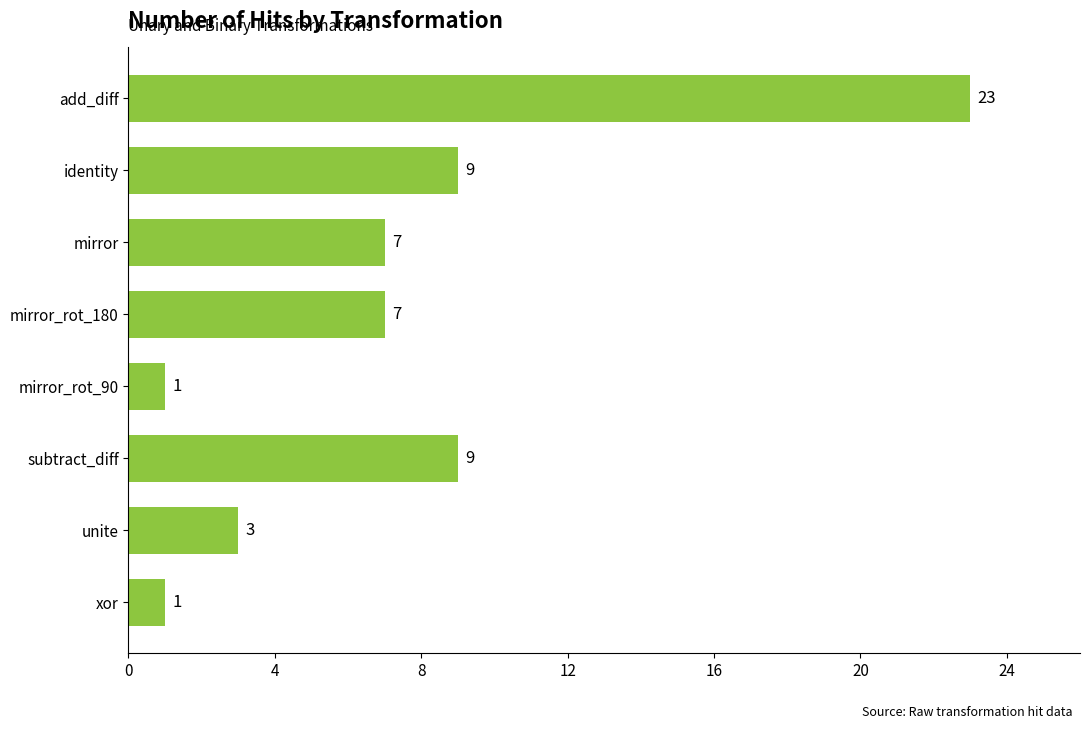

Reading bottom to top, what are all the values shown in this chart?

xor=1	unite=3	subtract_diff=9	mirror_rot_90=1	mirror_rot_180=7	mirror=7	identity=9	add_diff=23